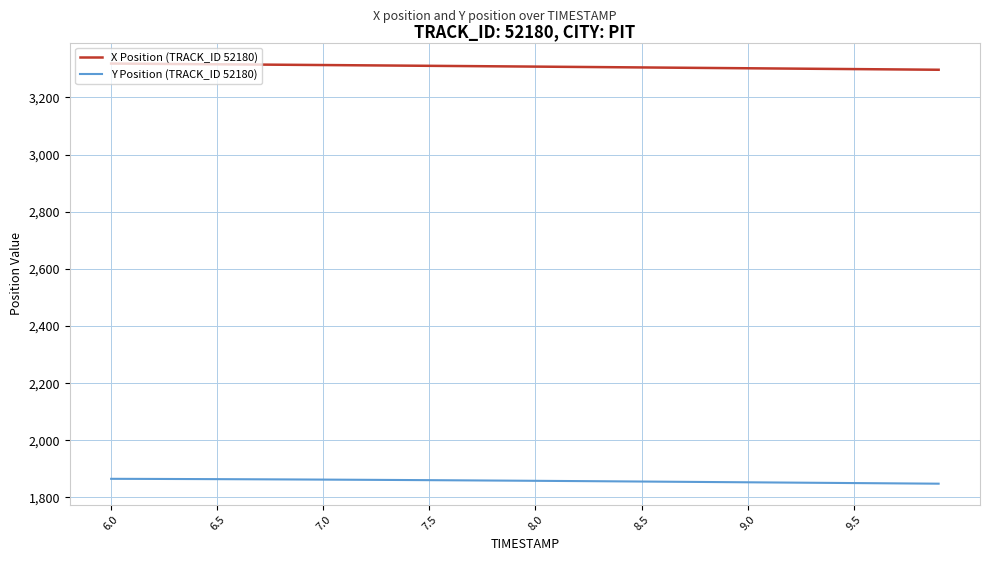

True or false: Y Position (TRACK_ID 52180) and X Position (TRACK_ID 52180) intersect in this chart.

False